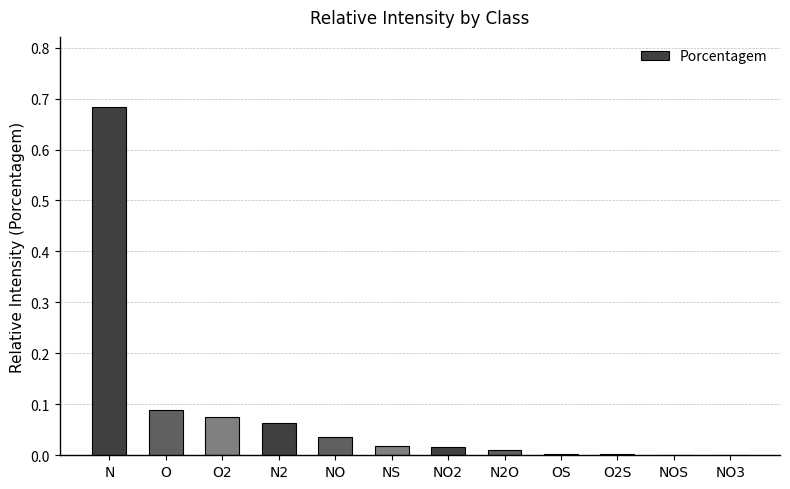

At which category does the chart reach its peak across all series?

N